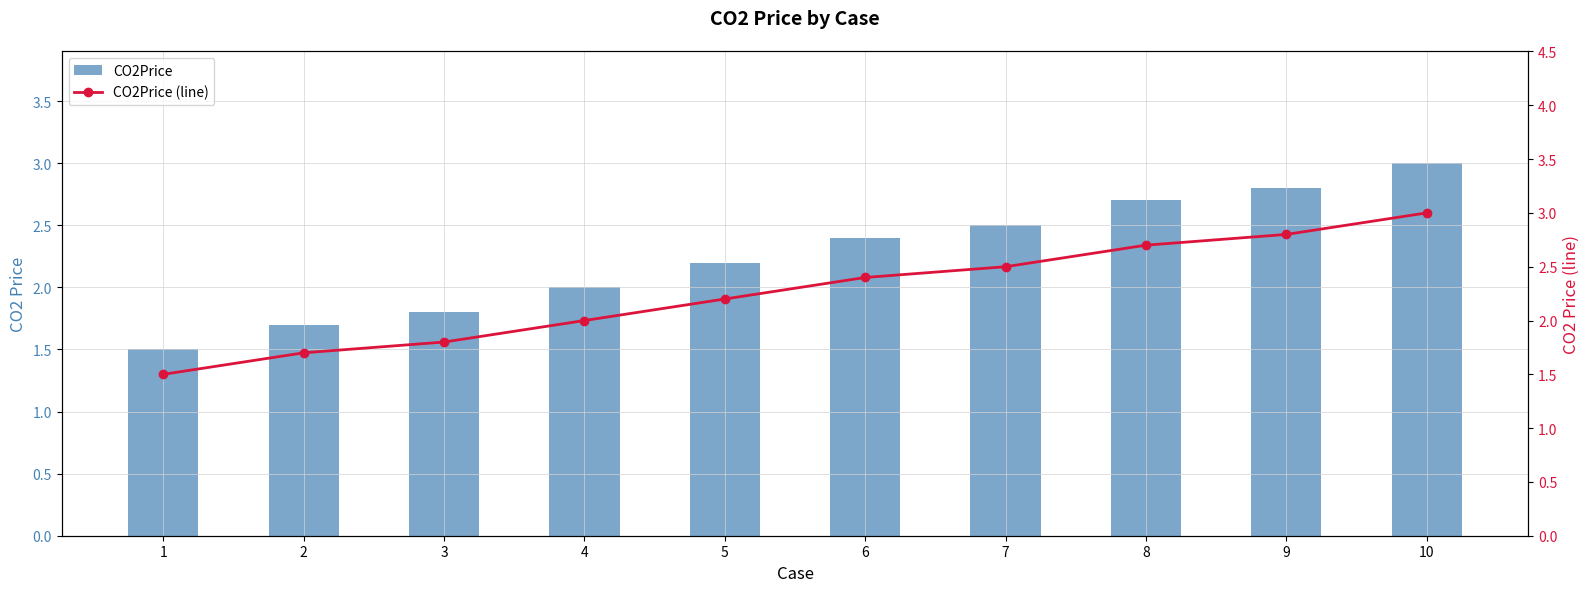

How many groups of bars are there?

10